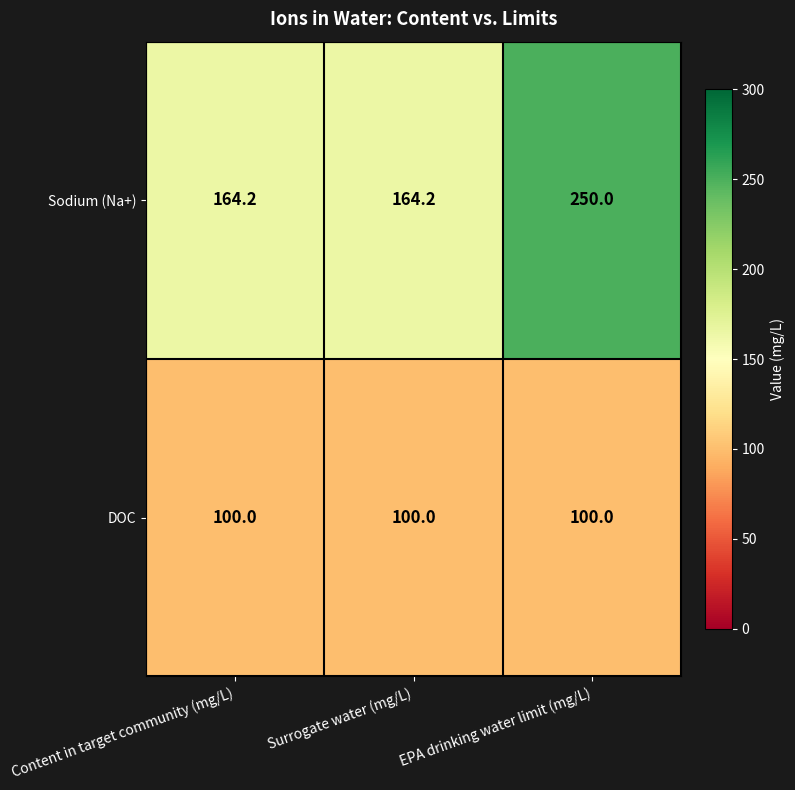

Reading left to right, what are all the values shown in this chart?

Sodium (Na+): 164.2	164.2	250.0
DOC: 100.0	100.0	100.0